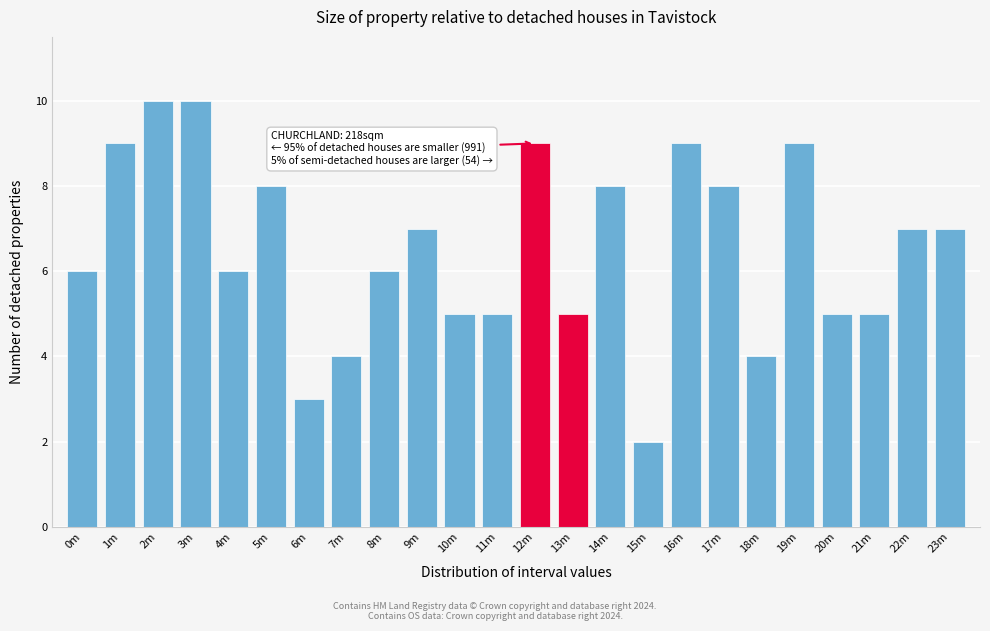

Reading right to left, extract all data points from this chart.

23m=7	22m=7	21m=5	20m=5	19m=9	18m=4	17m=8	16m=9	15m=2	14m=8	13m=5	12m=9	11m=5	10m=5	9m=7	8m=6	7m=4	6m=3	5m=8	4m=6	3m=10	2m=10	1m=9	0m=6